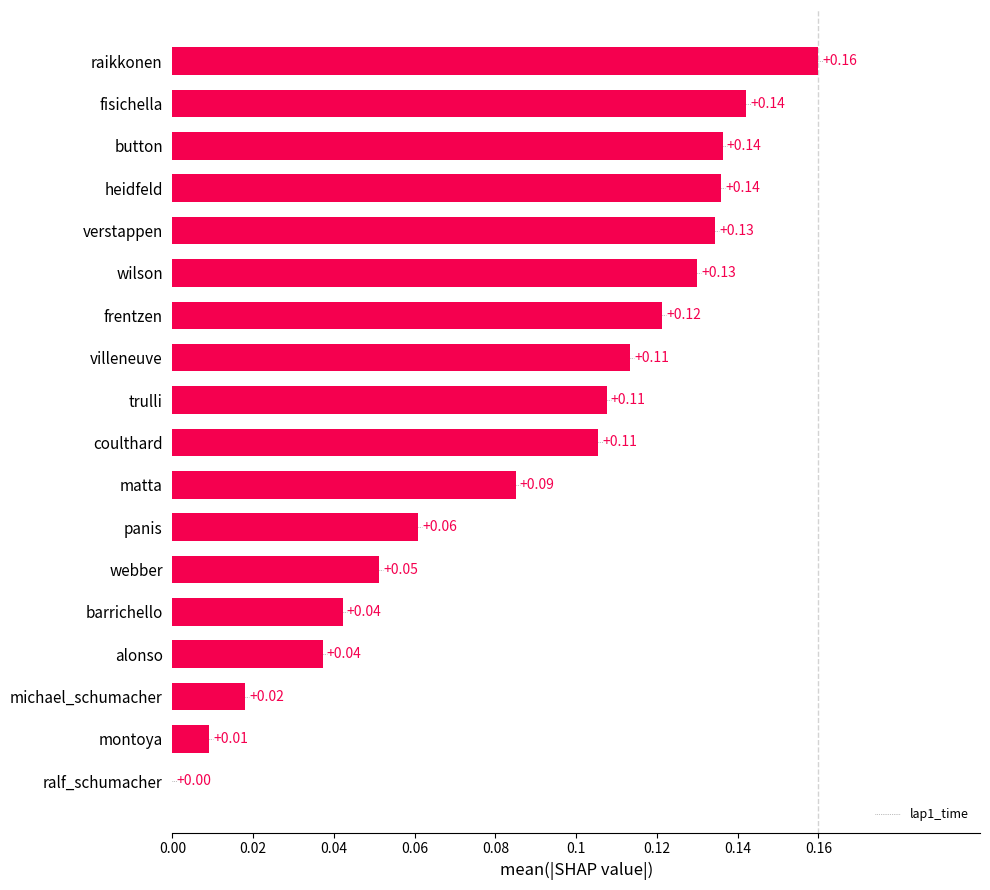

At which category does the chart reach its peak across all series?

raikkonen